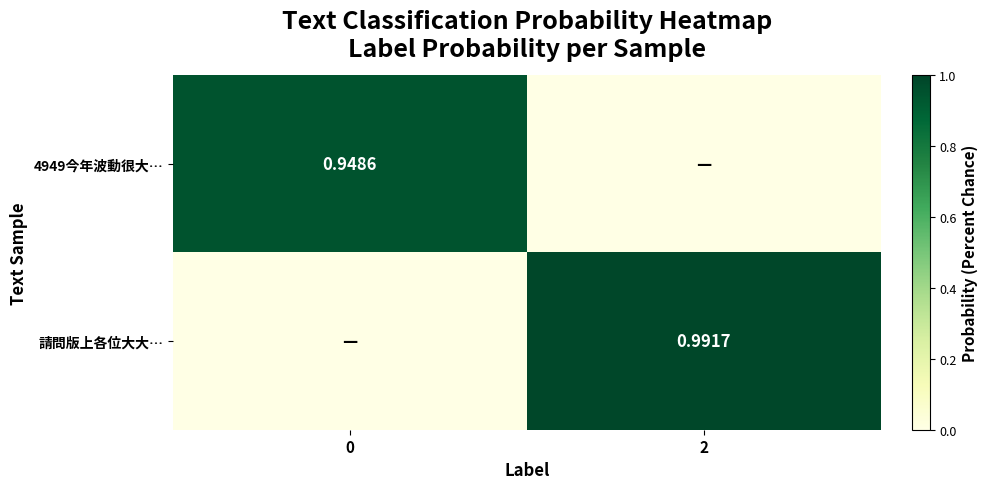

How many positive values does the 4949今年波動很大… series have?

1